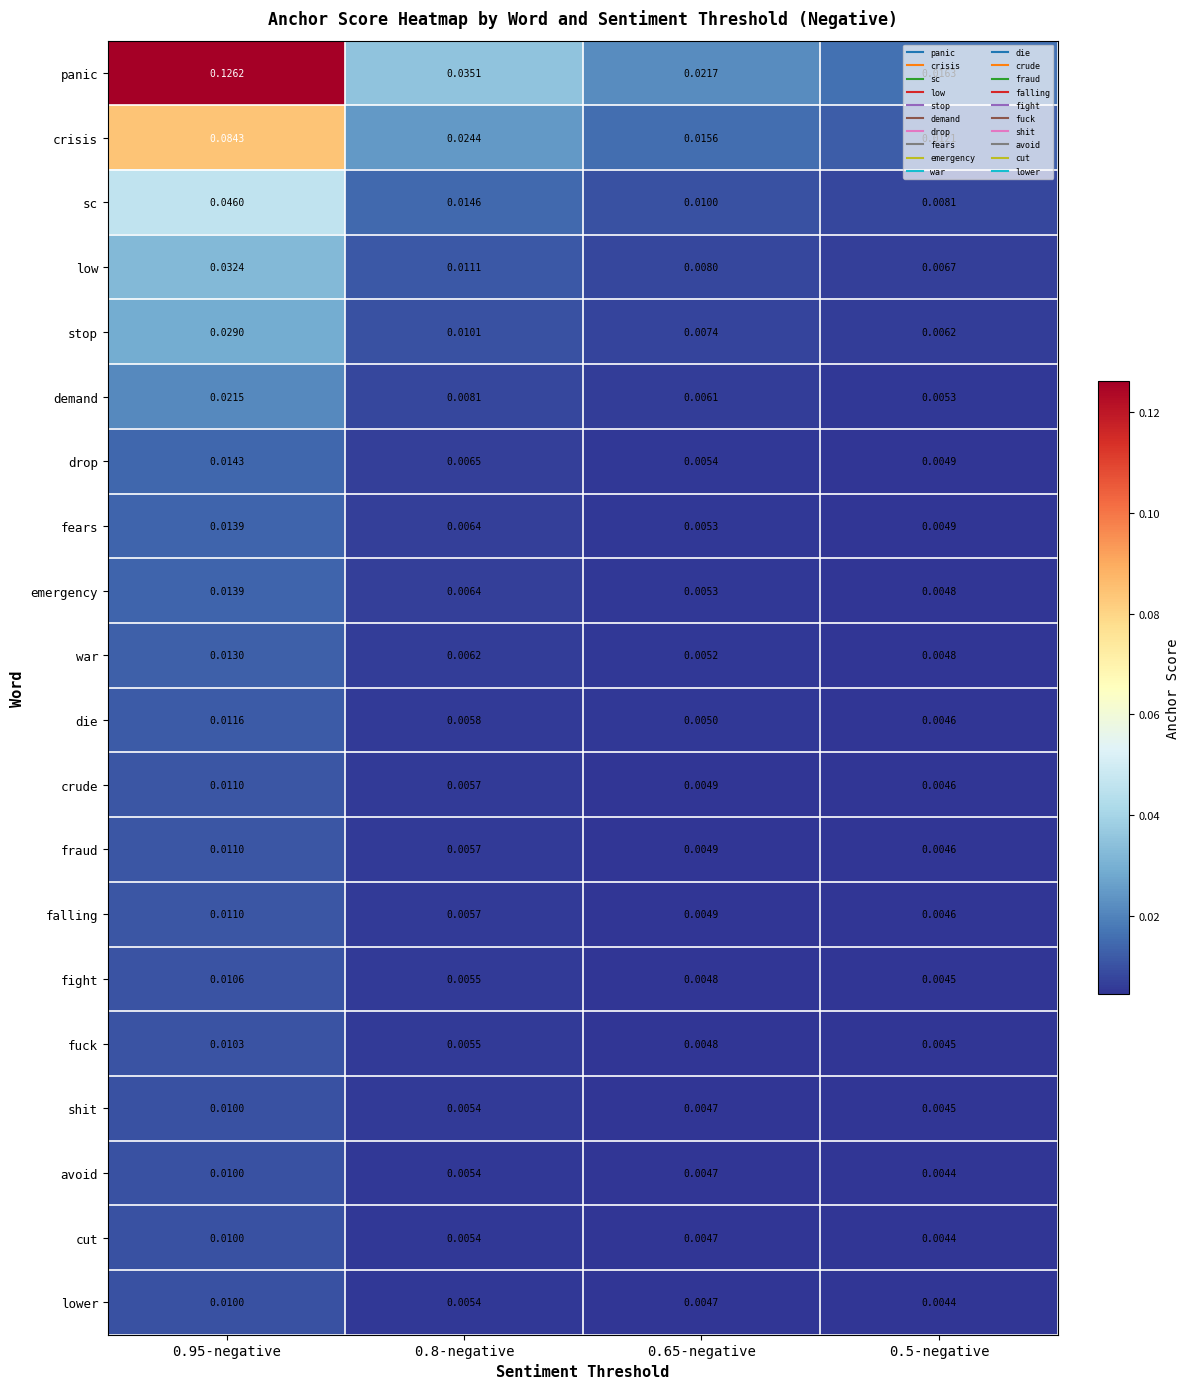

At how many categories does at least one series exceed 0?

4